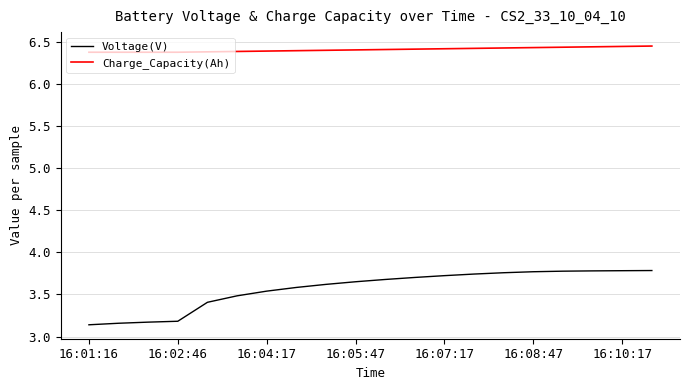

Rank the series by their maximum value, from highest to lowest.

Charge_Capacity(Ah), Voltage(V)